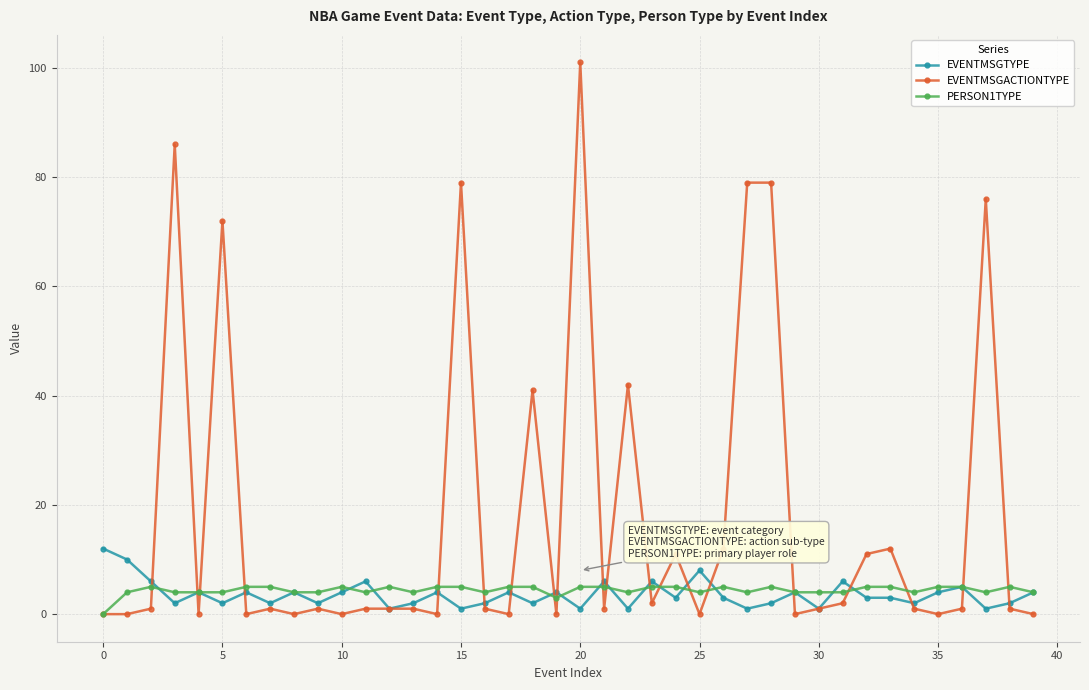

What is the difference between the maximum and minimum values in the EVENTMSGTYPE series?

11